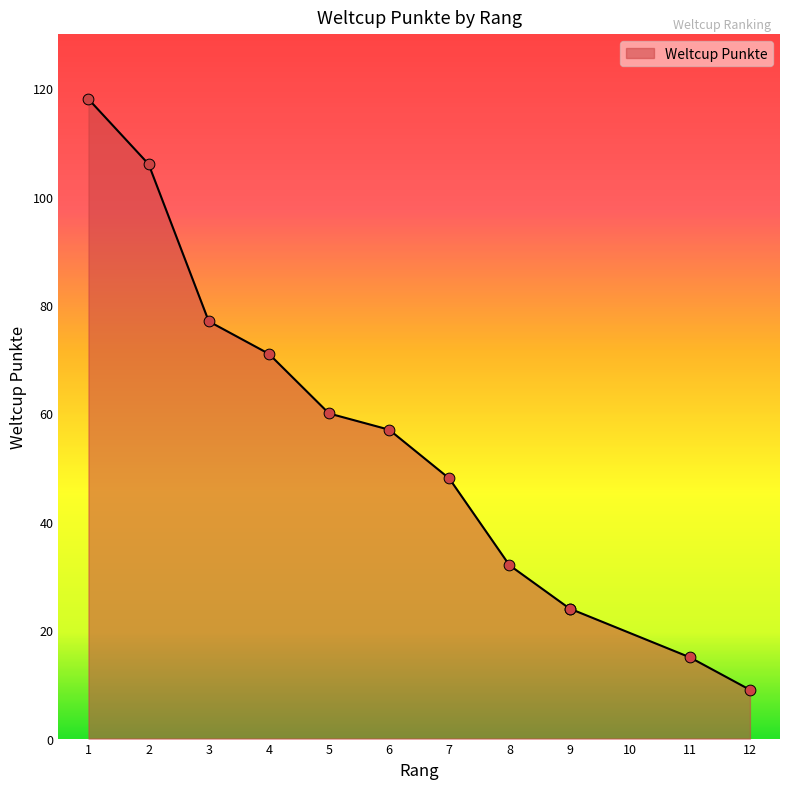

Which has a higher value, 1 or 9?

1